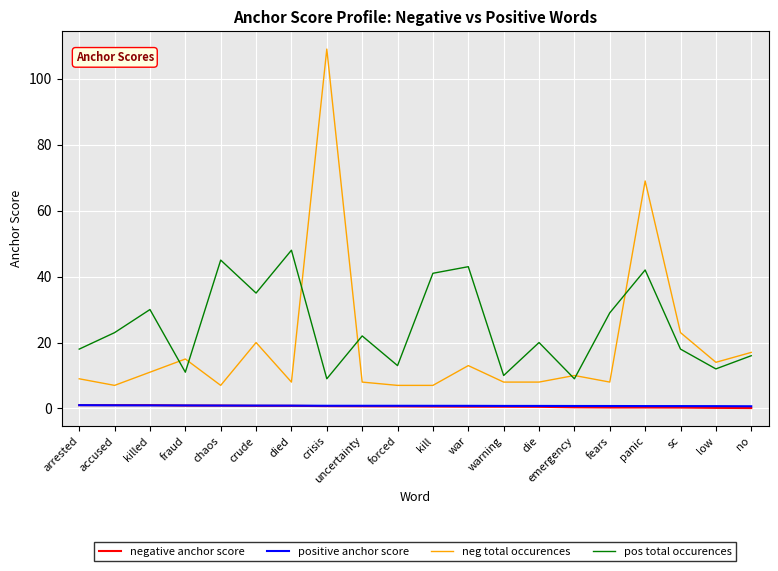

True or false: neg total occurences has a value of 21.1 at war.

False